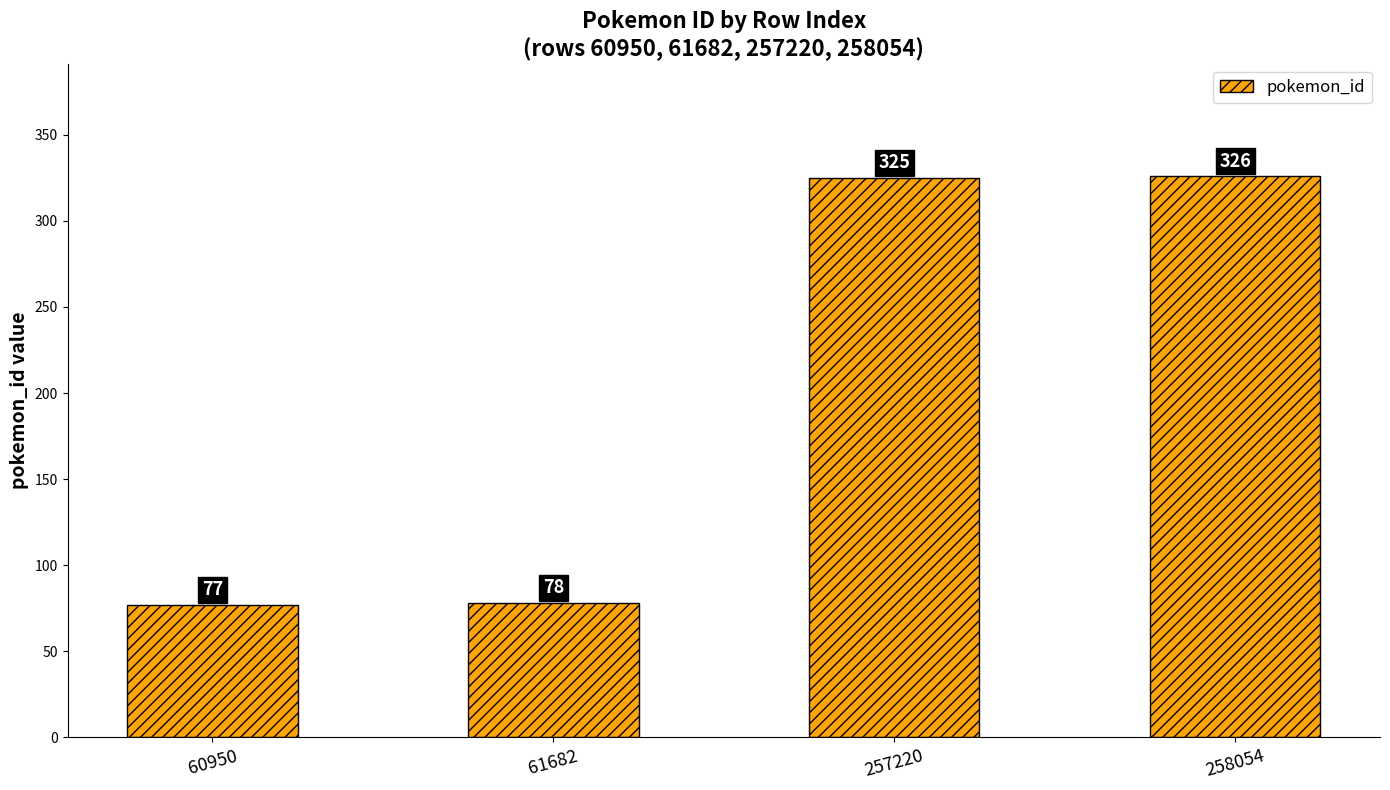

Rank the categories by value from highest to lowest.

258054, 257220, 61682, 60950